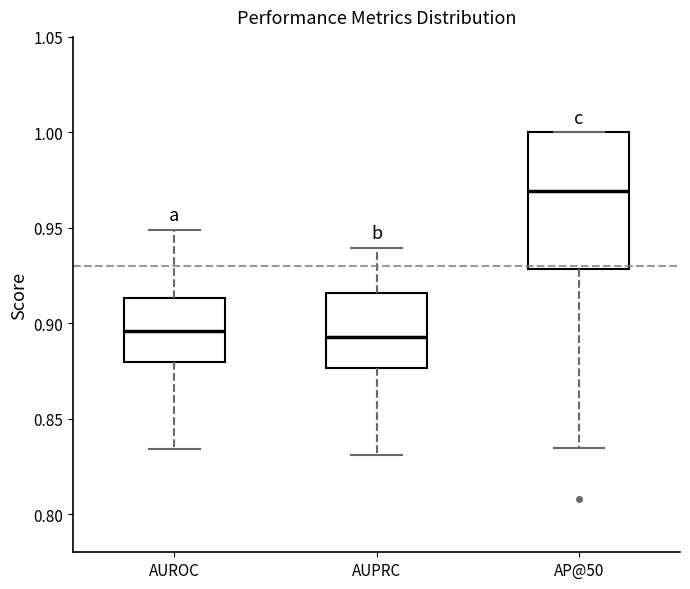

Comparing the boxes themselves (not the whiskers), which one is the tallest?

AP@50